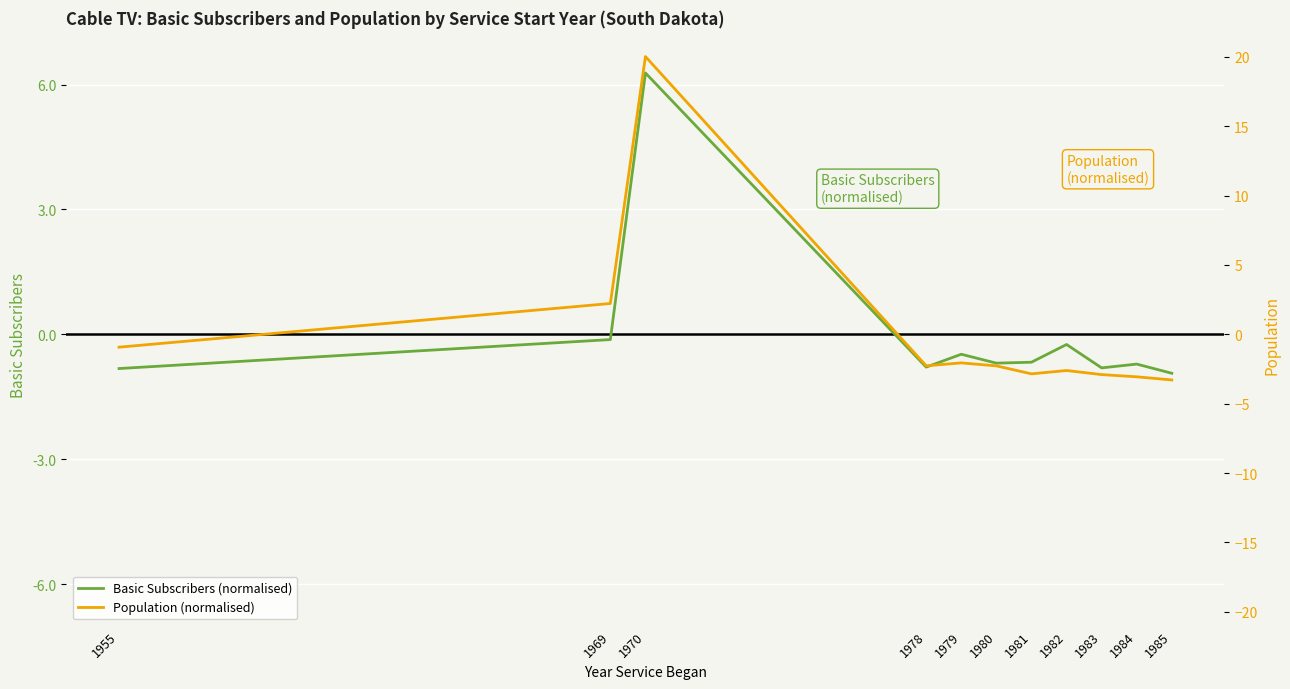

True or false: Population (normalised) has more than 2 points higher than both neighbors.

True